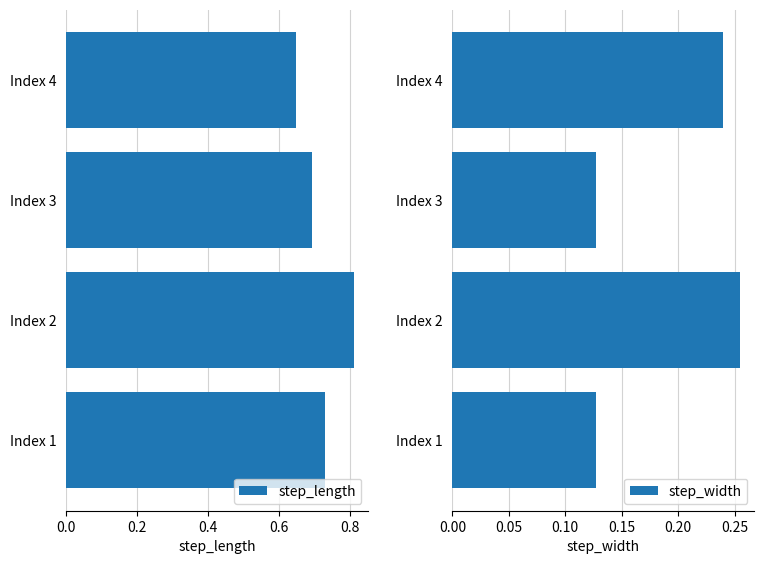

At how many categories does at least one series exceed 0?

4